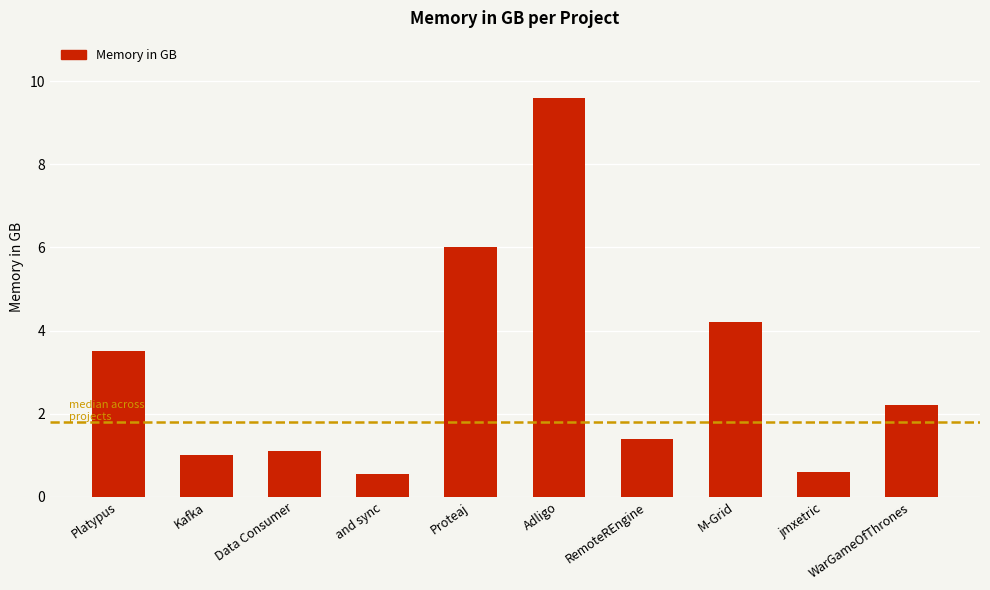

The value at and sync is 0.6. True or false?

True